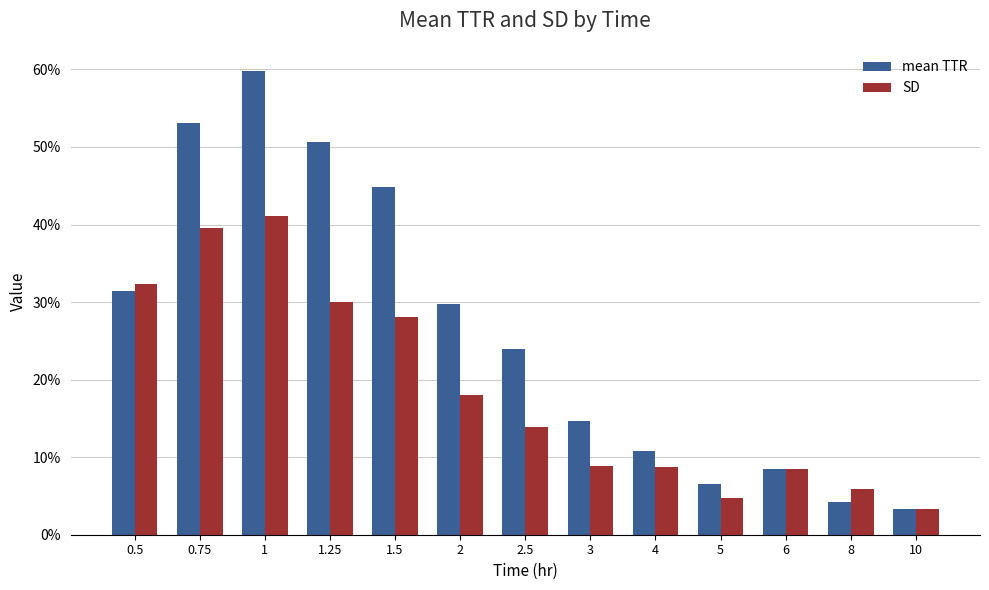

What are all the series names shown in the legend?

mean TTR, SD